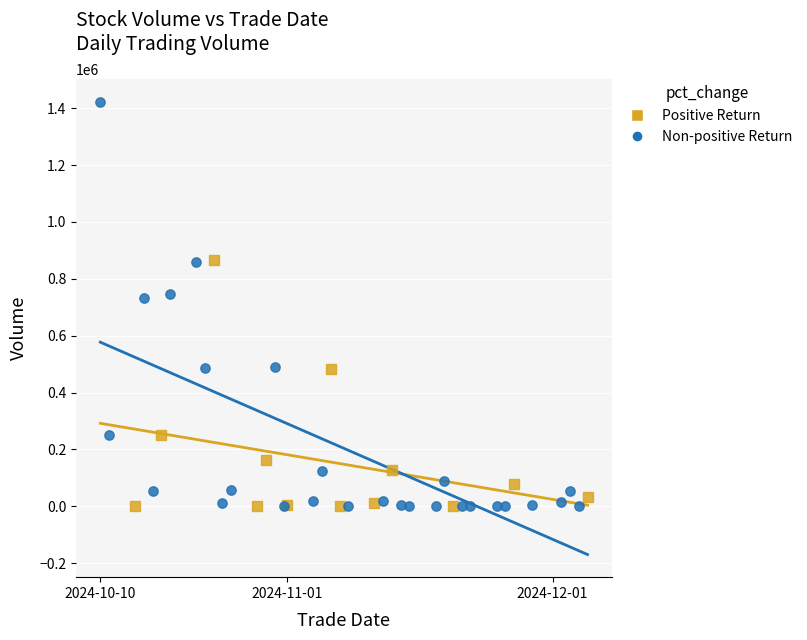

Which series reaches the maximum Y coordinate?

Non-positive Return